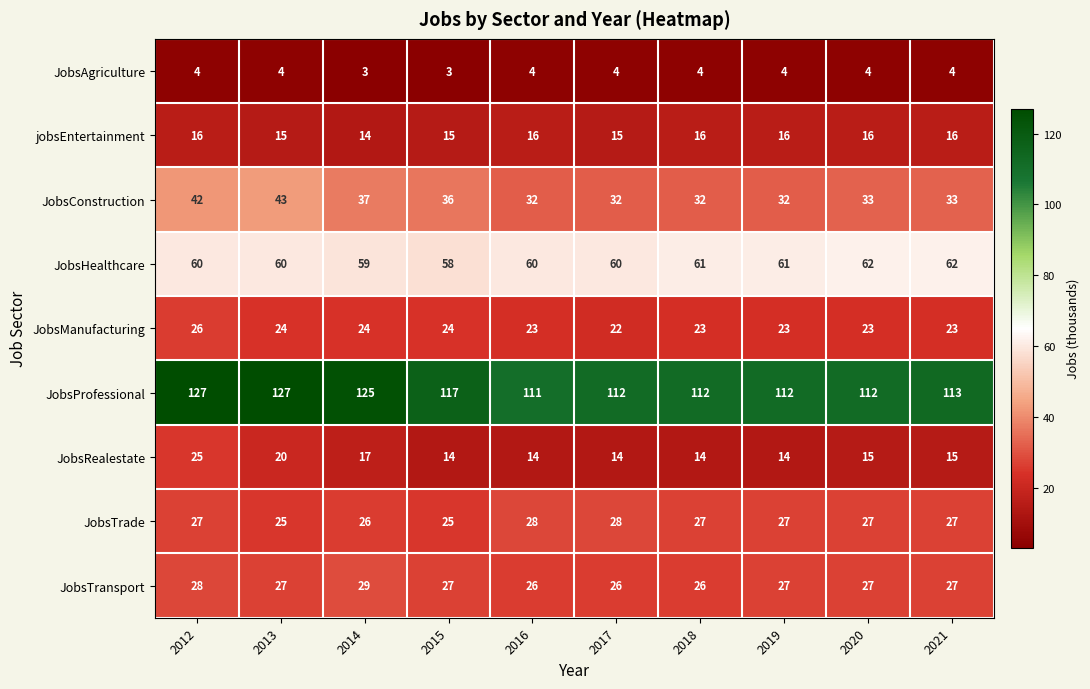

How many JobsAgriculture values are between 4 and 5?

8